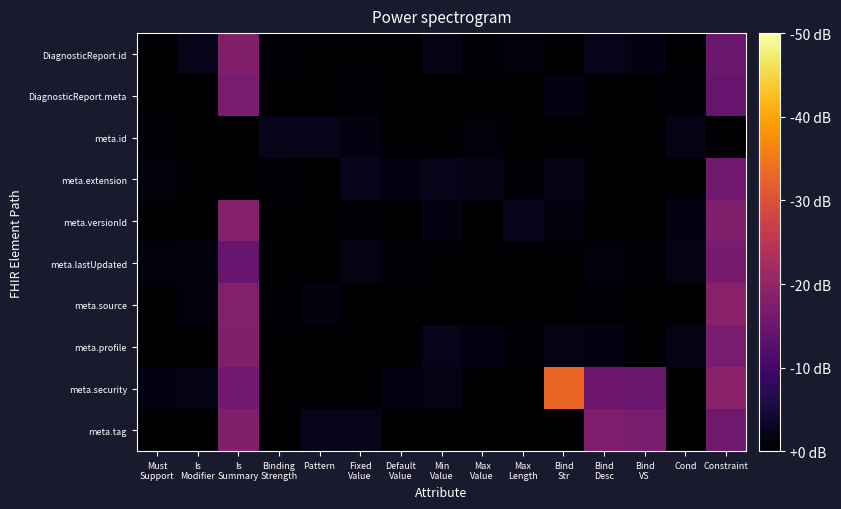

Which category has the highest value across all series?

Bind
Str